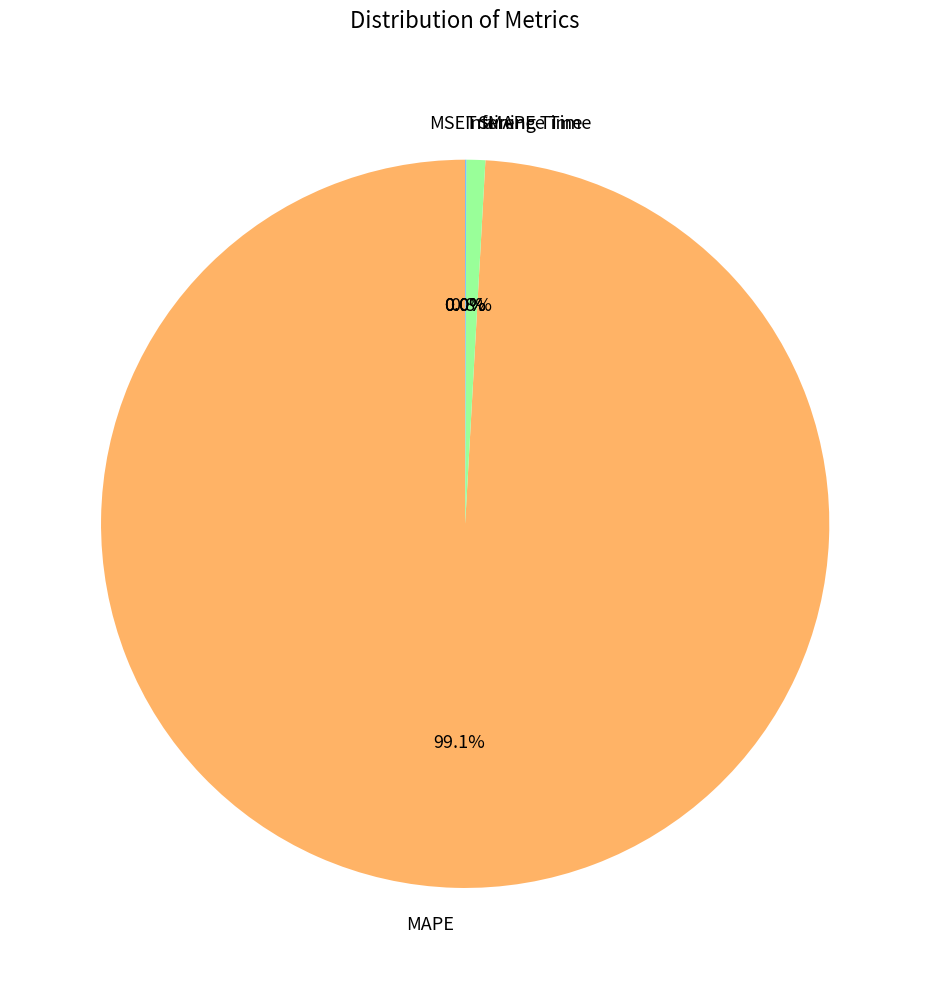

The SMAPE slice represents 1% of the pie. True or false?

True